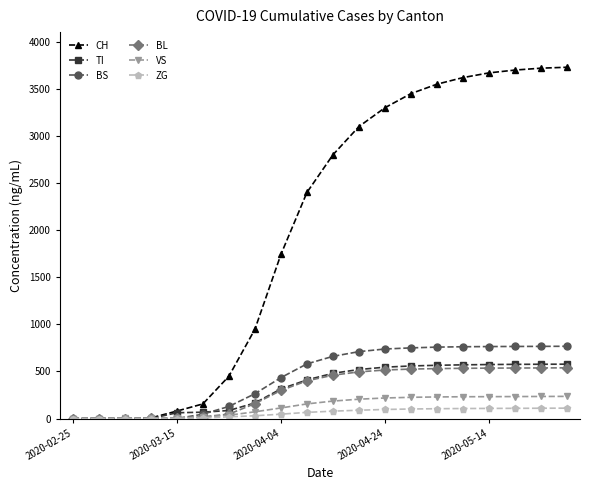

What is the maximum value shown in the chart?

3730